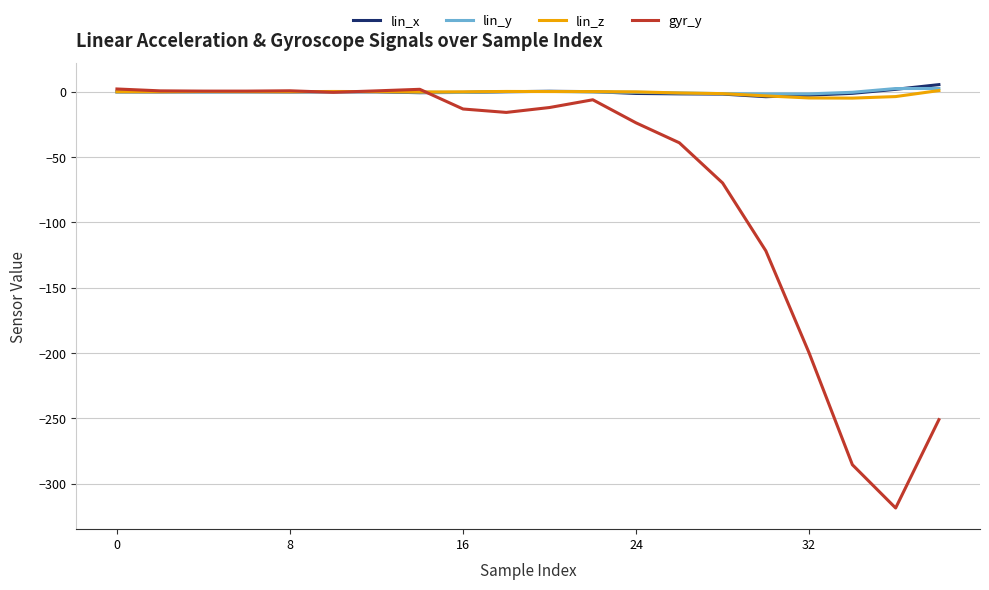

Which series has the largest range (max minus min)?

gyr_y